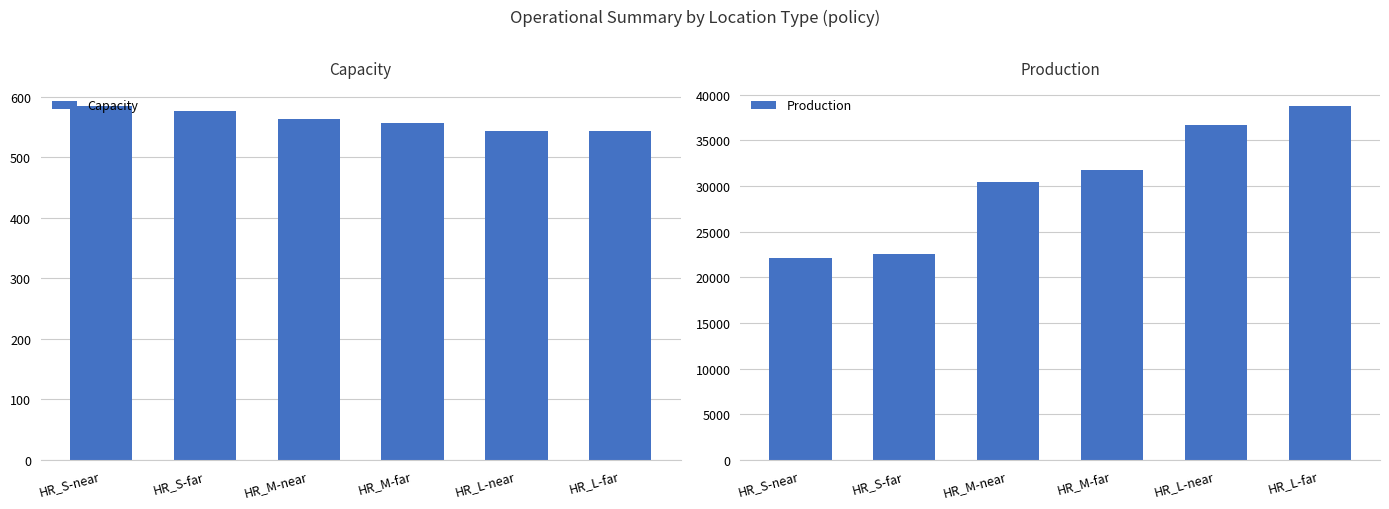

What is the difference between the second highest and second lowest values in the Production series?

14209.2